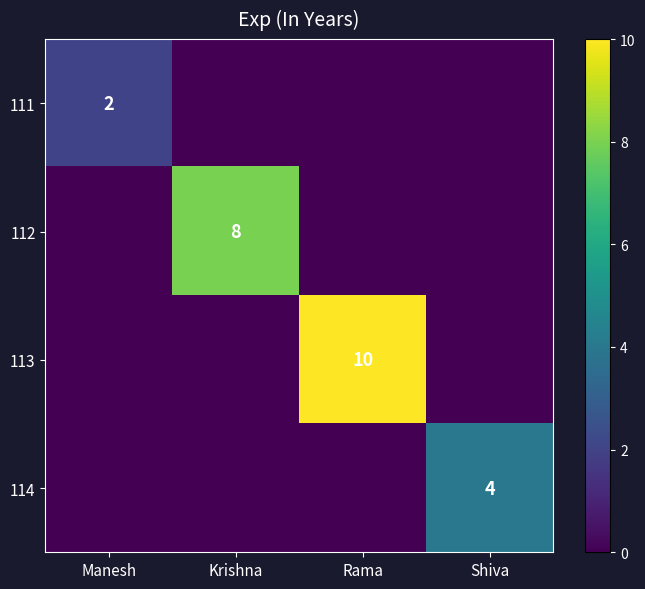

True or false: 114 has a value of 2 at Shiva.

False